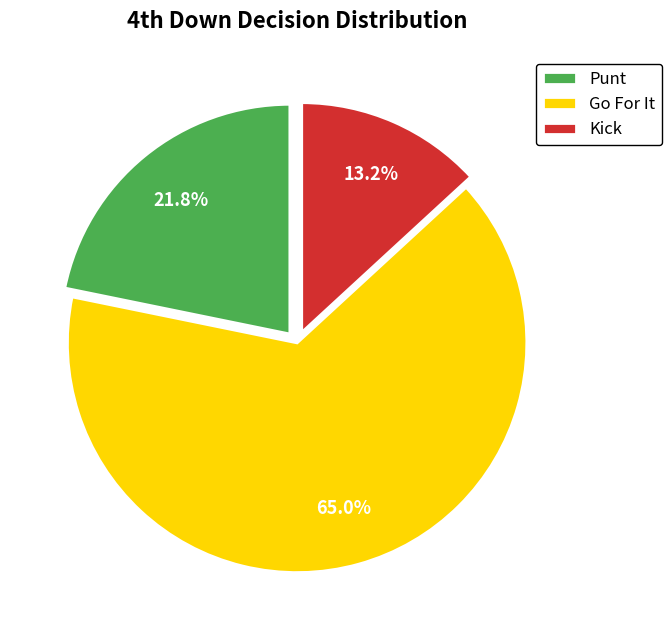

Do Go For It and Punt together represent more than half of the pie?

Yes